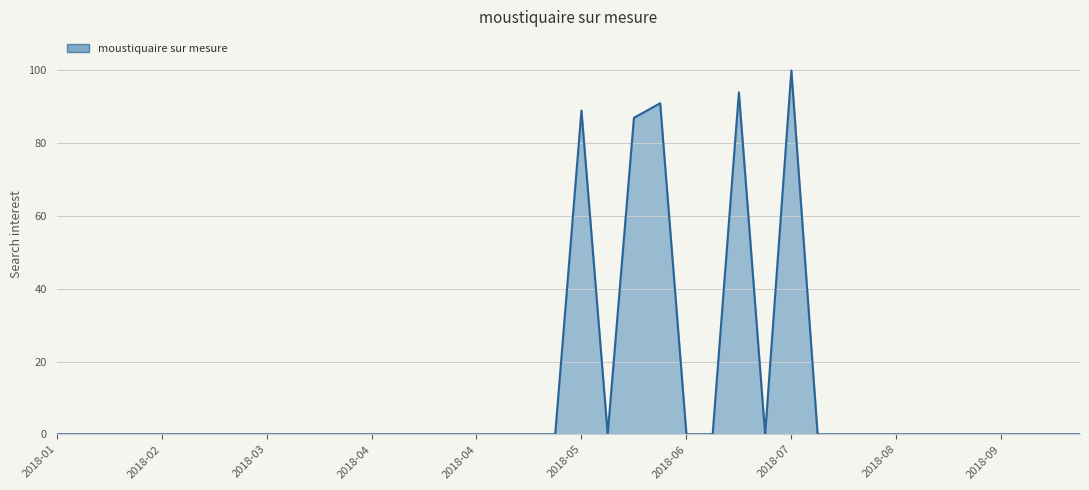

The value at 22 is 117. True or false?

False